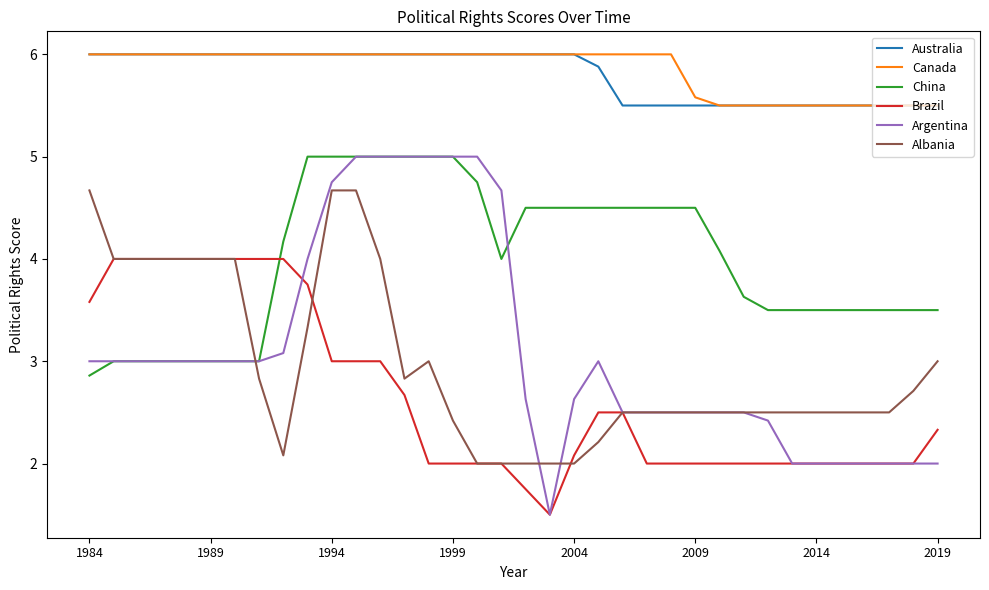

Which series has the largest range (max minus min)?

Argentina